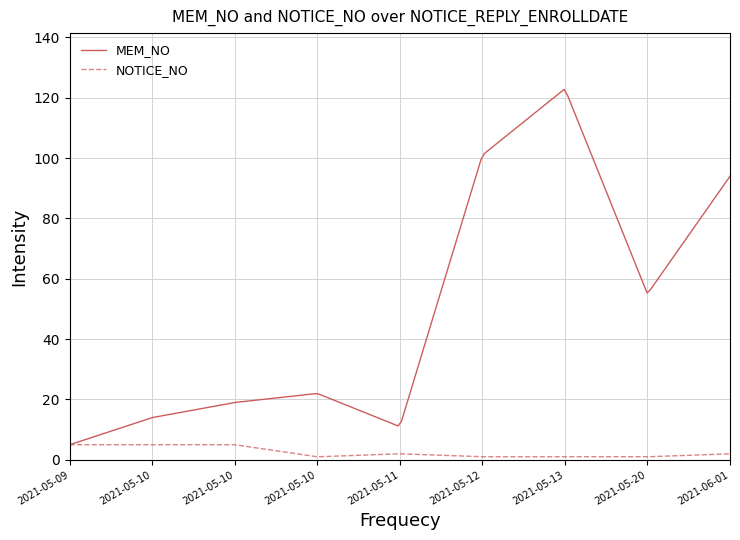

What is the highest value of the MEM_NO series?

122.8